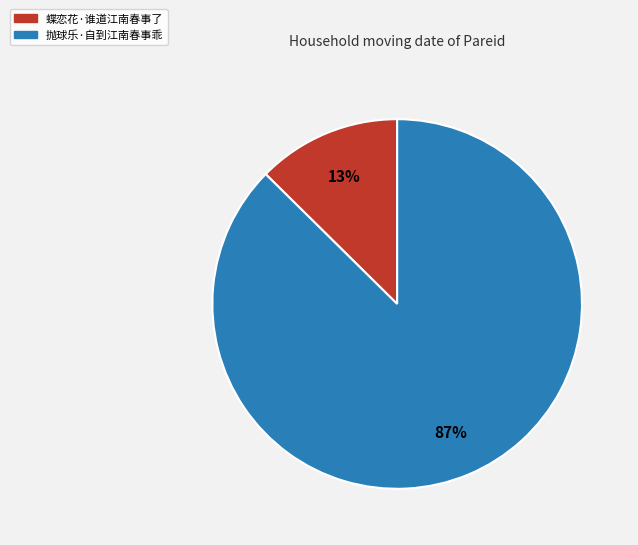

Which has a higher value, 蝶恋花·谁道江南春事了 or 抛球乐·自到江南春事乖?

抛球乐·自到江南春事乖